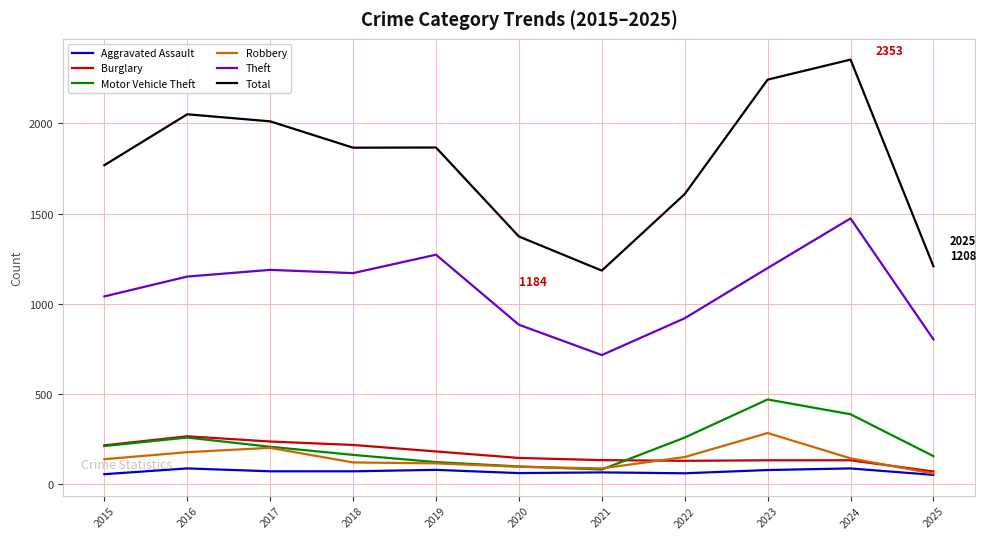

True or false: Total and Aggravated Assault intersect in this chart.

False